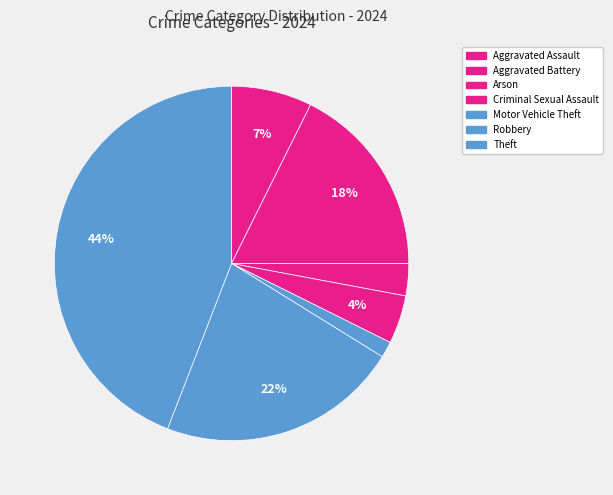

Count the number of slices in the pie.

7